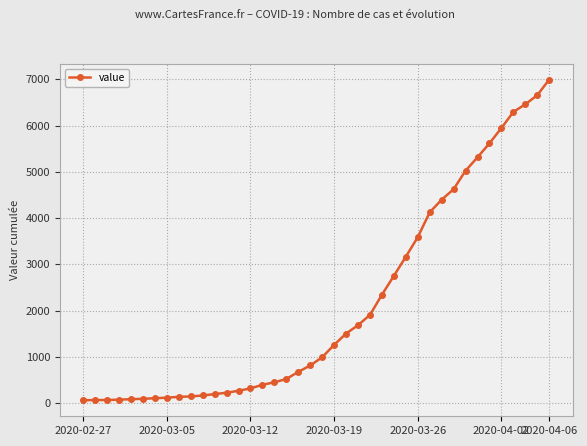

What is the average value?

2142